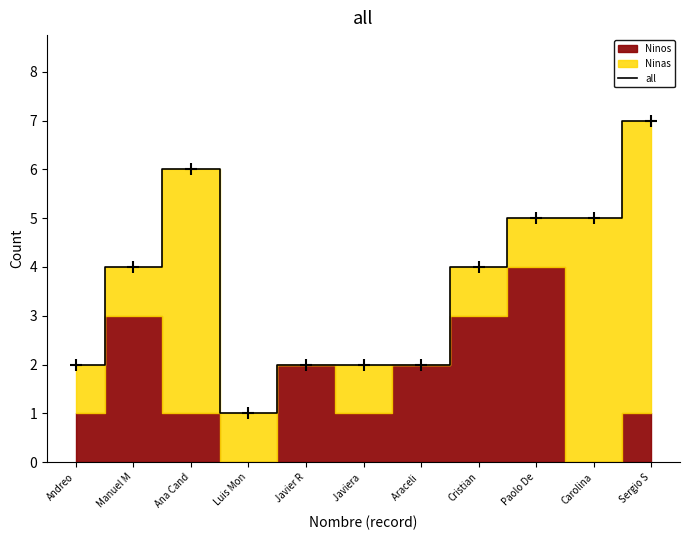

What is the value of the 9th point from the left?

5